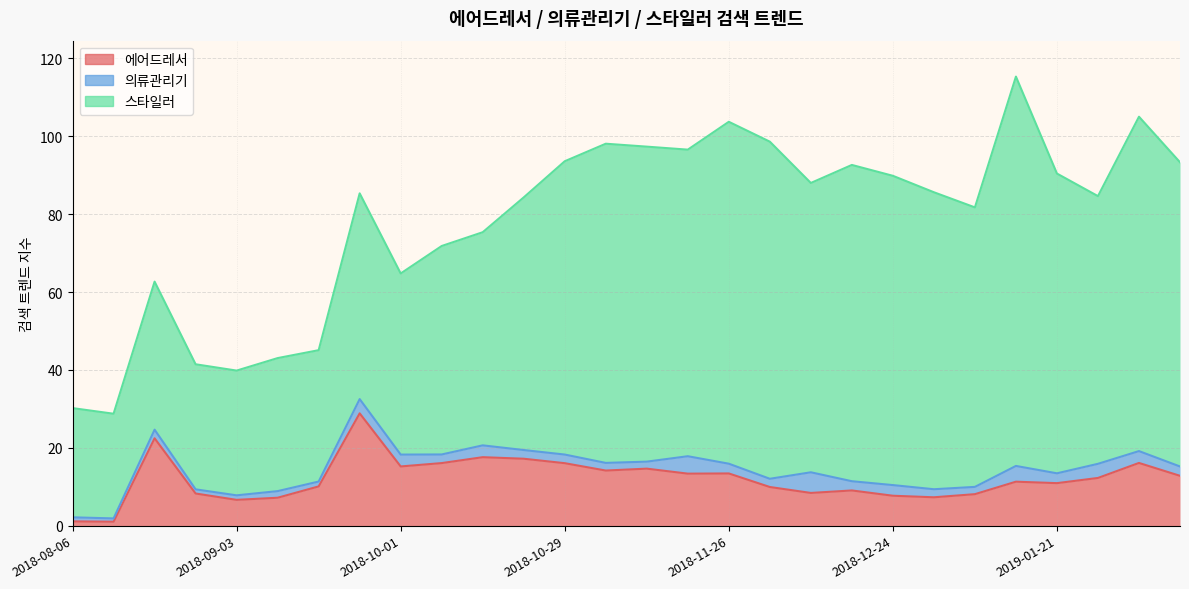

At which label does 의류관리기 reach its peak?

2018-12-10